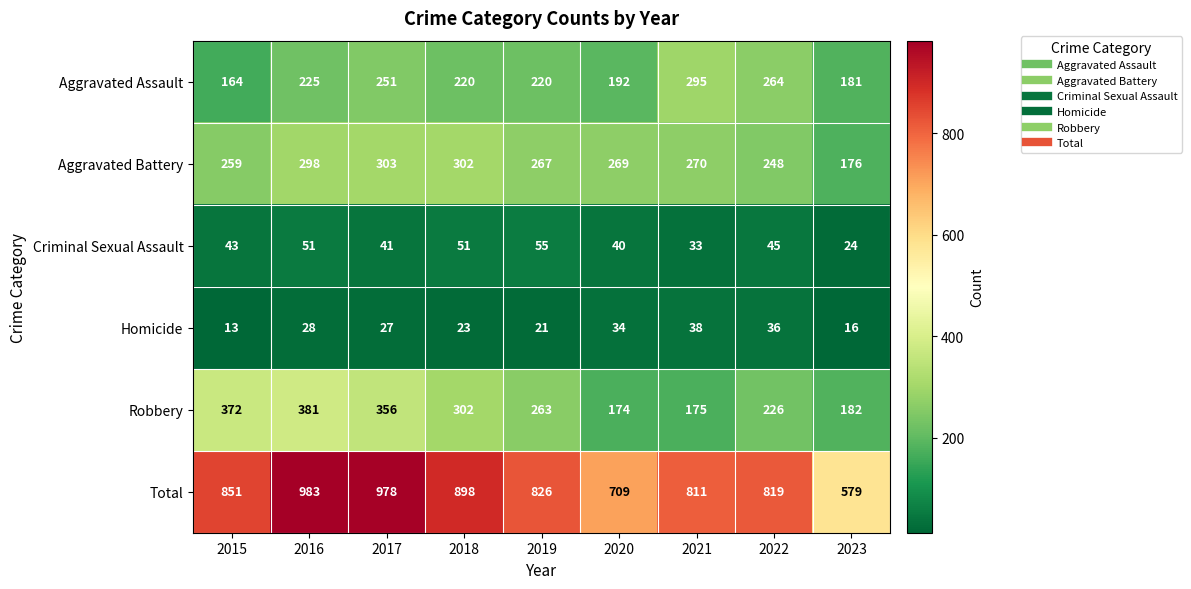

What is the total value across all series at 2023?

1158